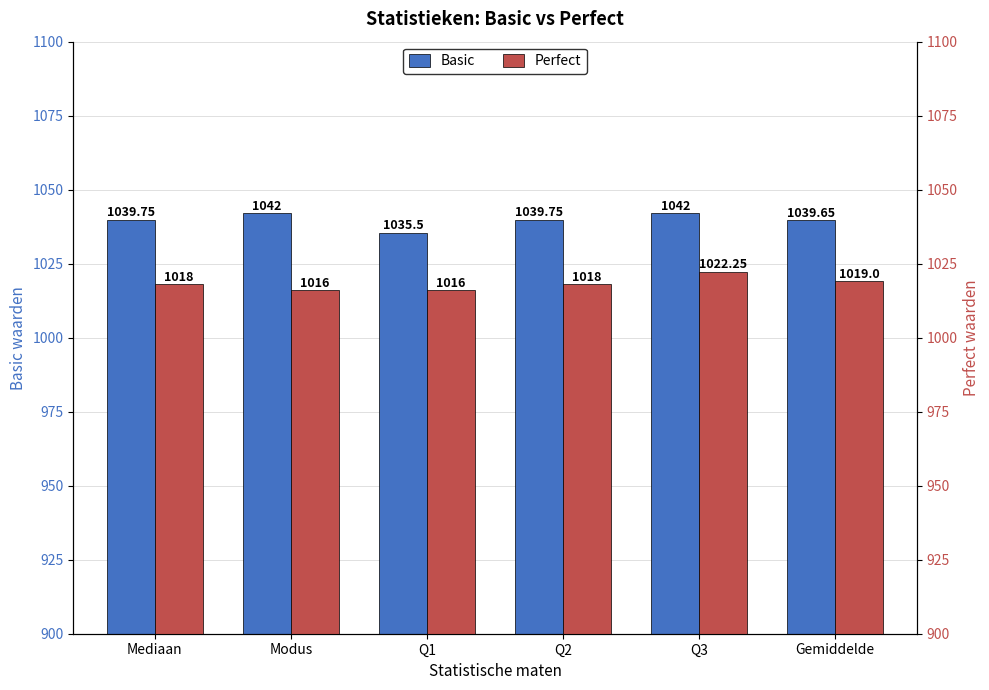

What is the difference between the Perfect values at Gemiddelde and Q1?

3.0